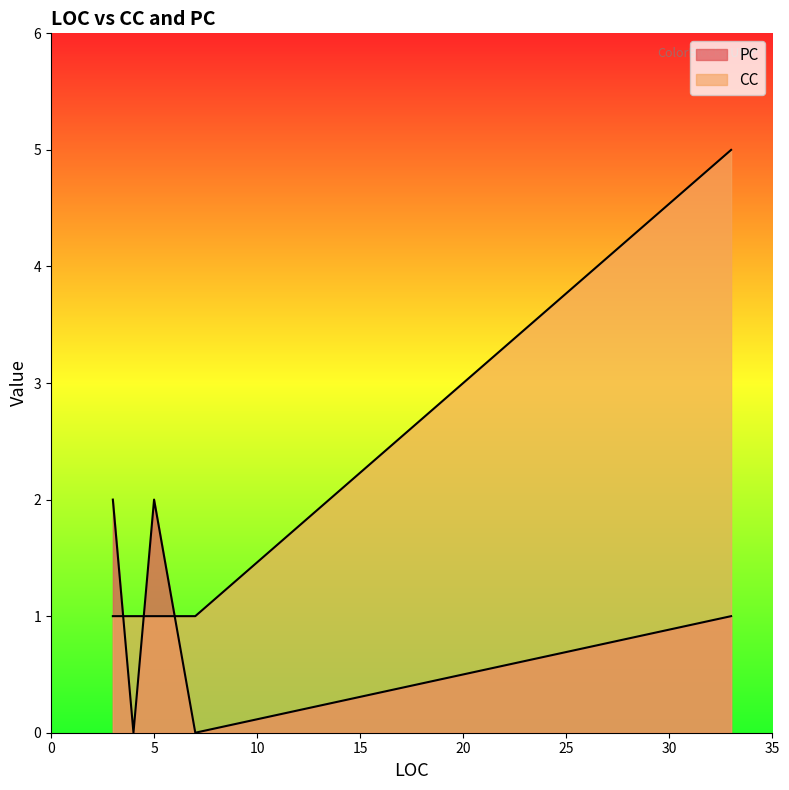

The value of CC at 4 is 0. True or false?

False